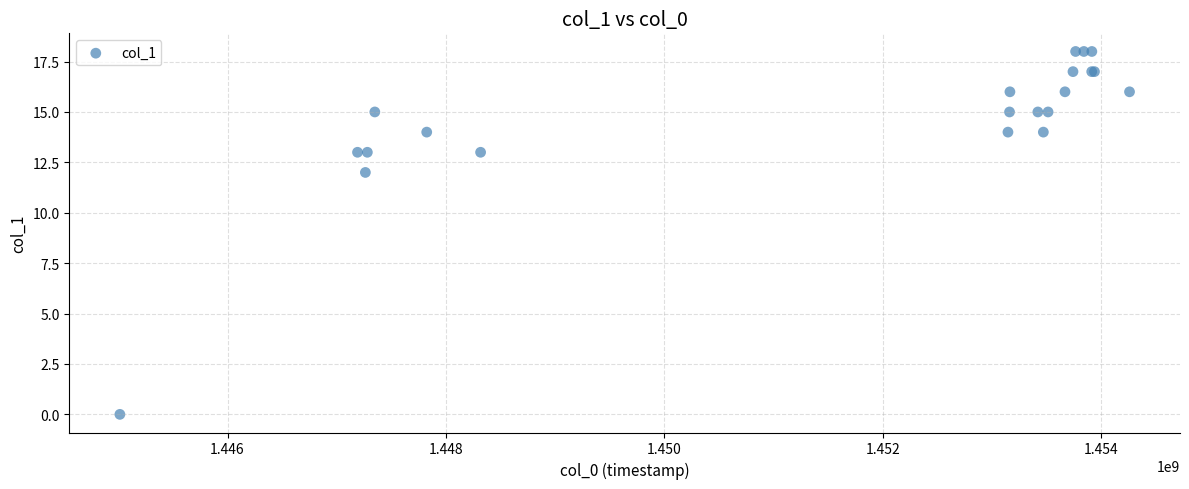

What Y value in the scatter plot is closest to 9?

12